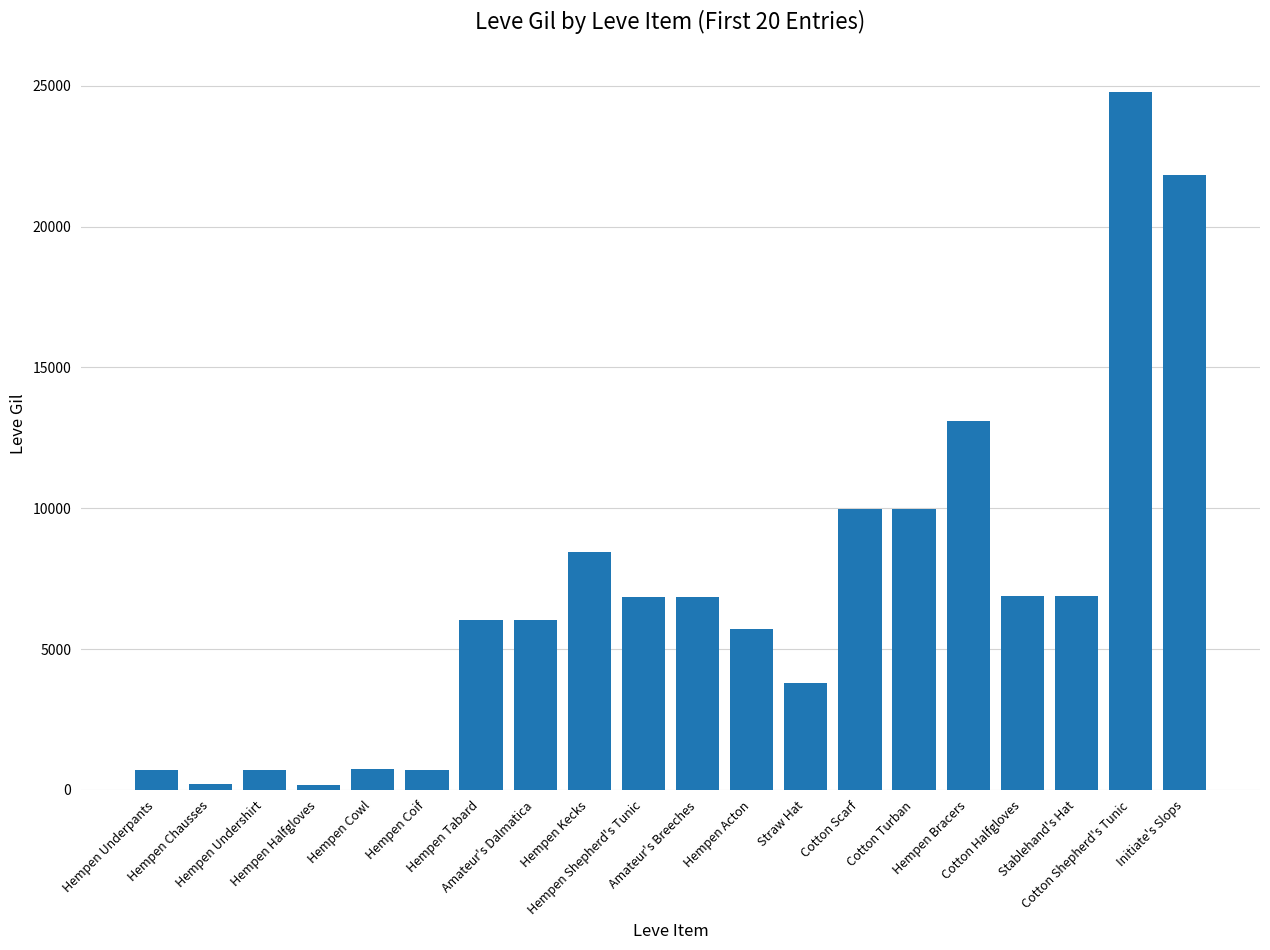

How many categories are shown in the chart?

20